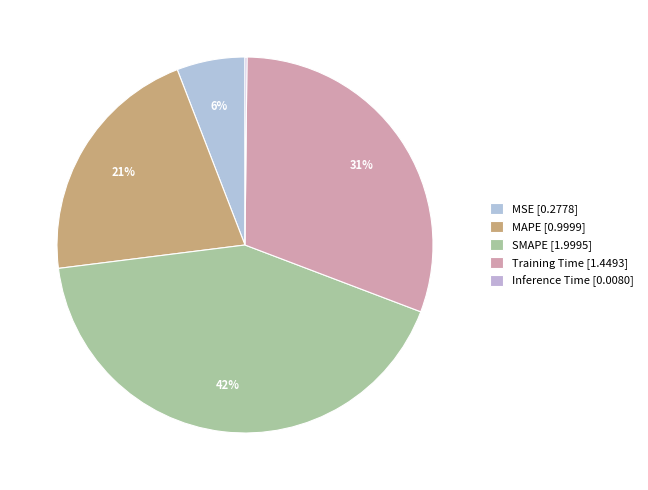

Combined, do MAPE and MSE account for over 50%?

No